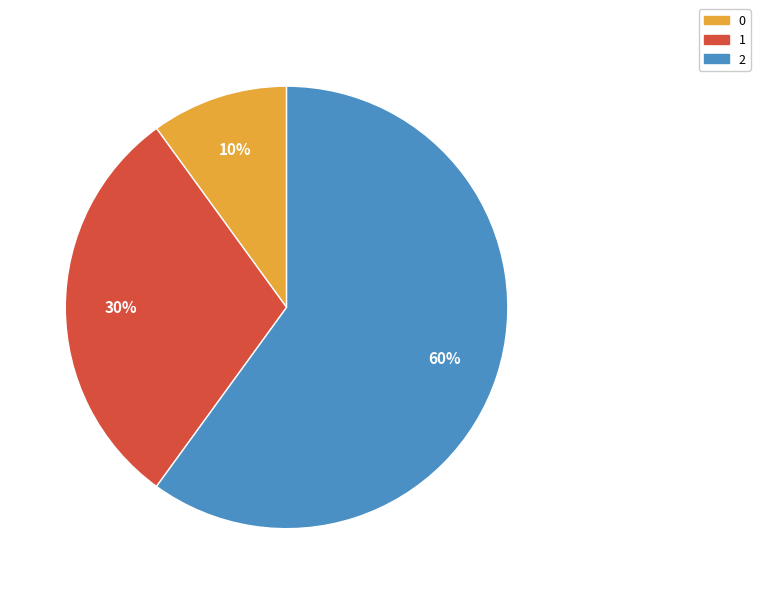

Combined, do 1 and 2 account for over 50%?

Yes